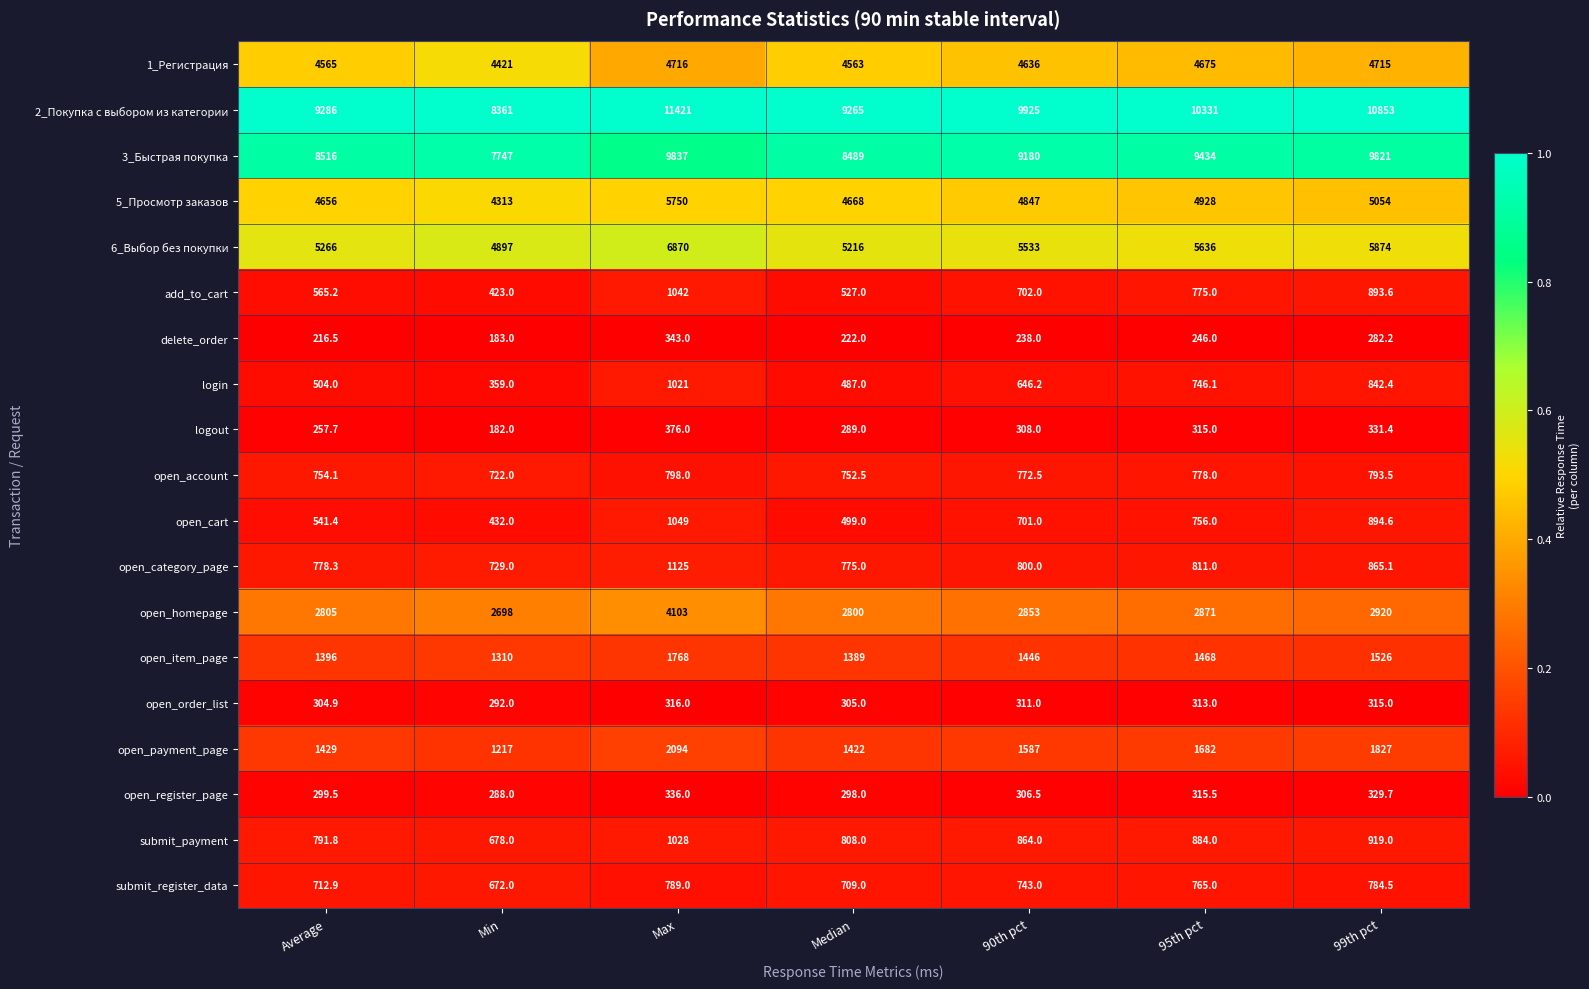

How many data points does each series have?

7